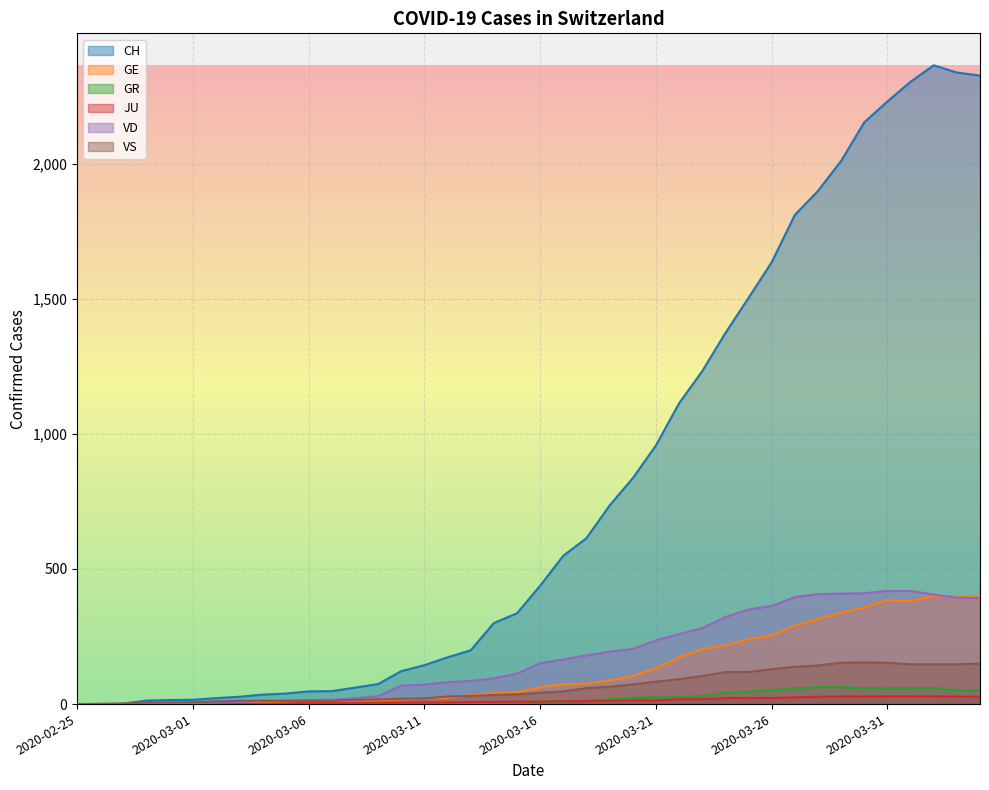

True or false: VD and GR cross at least once.

False